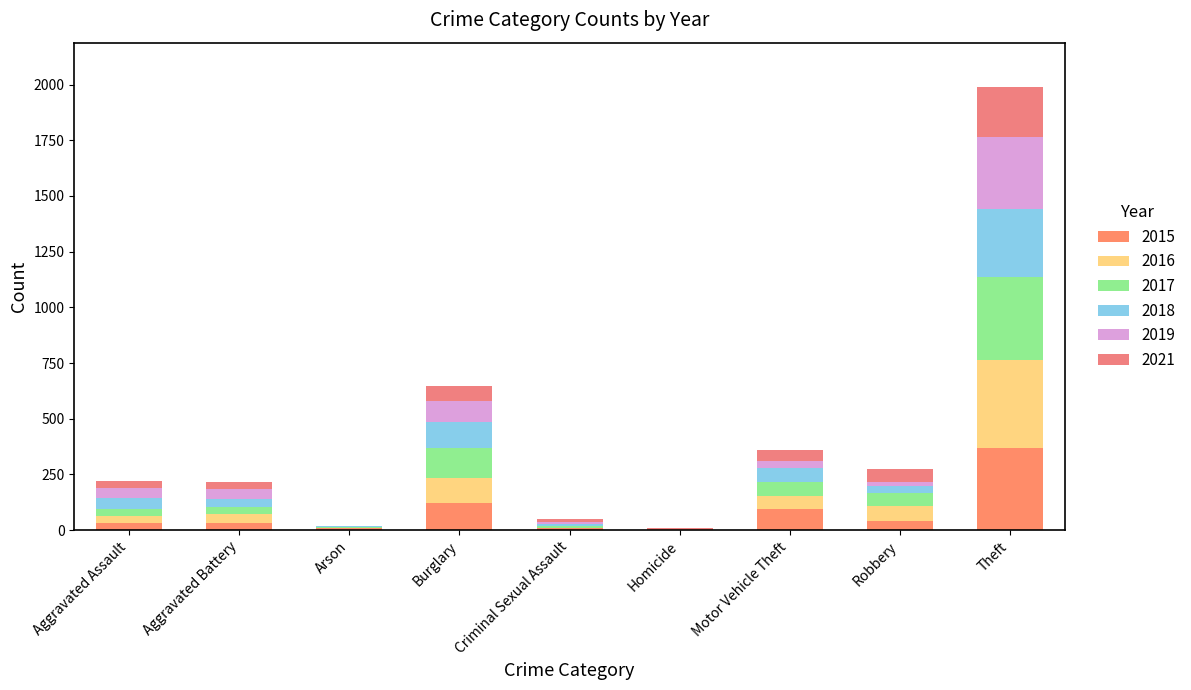

True or false: 2015 has a value of 9 at Arson.

True